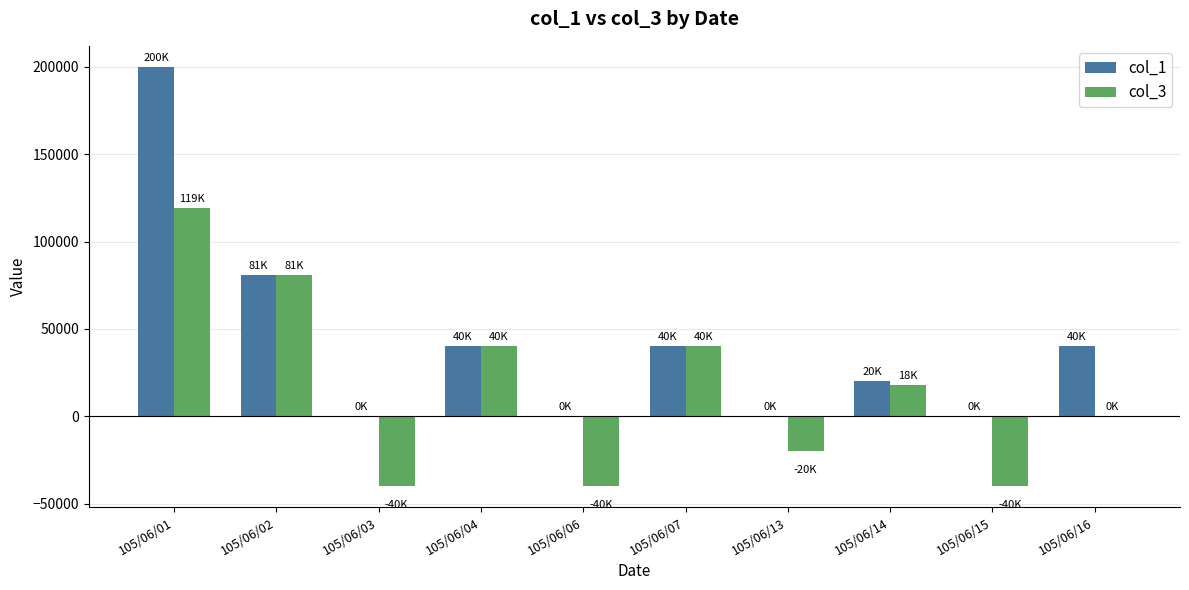

How many data points does each series have?

10